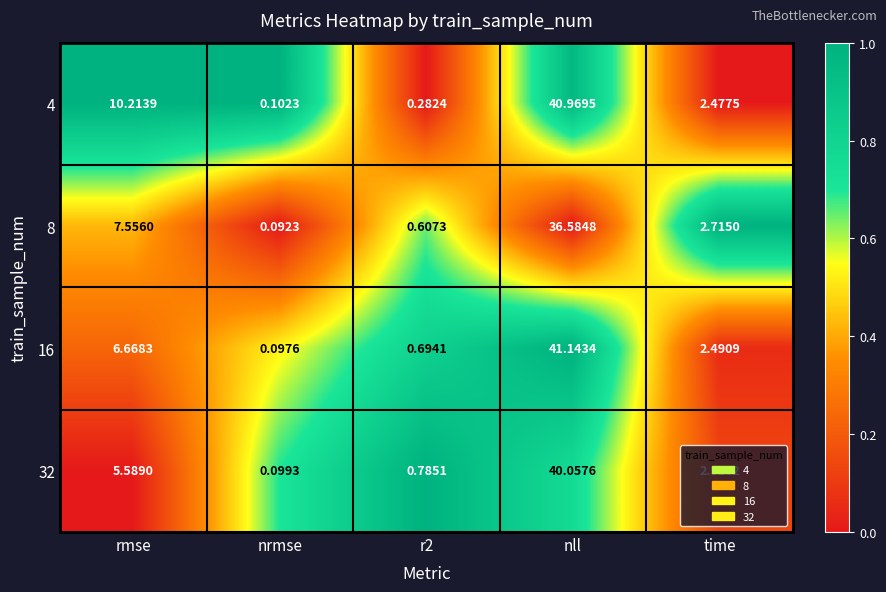

Rank the series by their maximum value, from lowest to highest.

8, 32, 4, 16